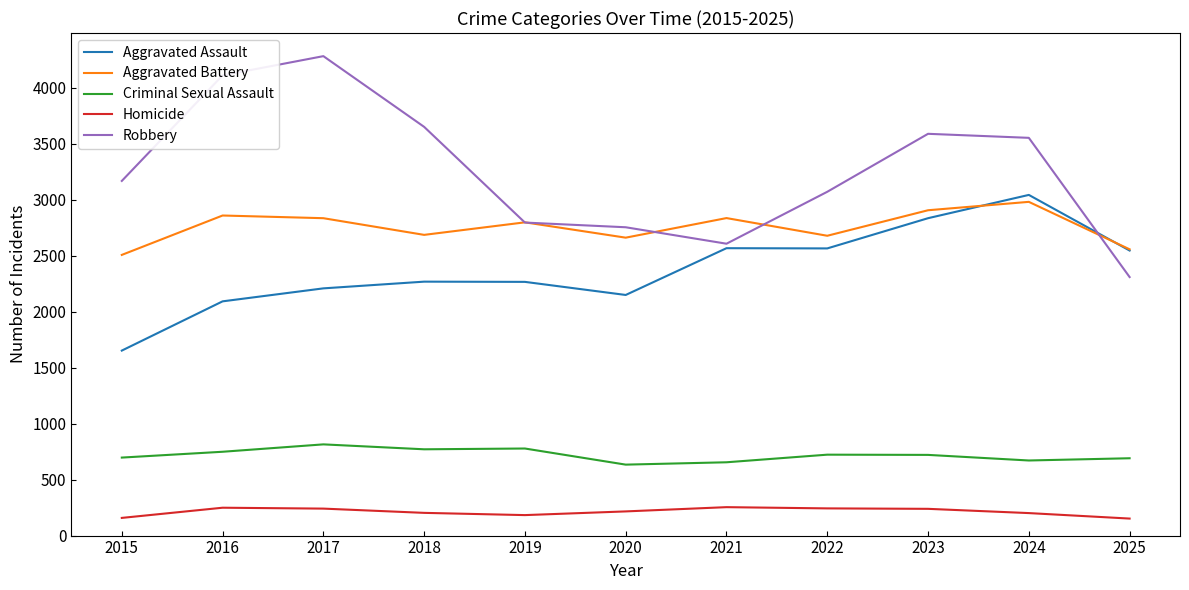

Which series has the largest range (max minus min)?

Robbery